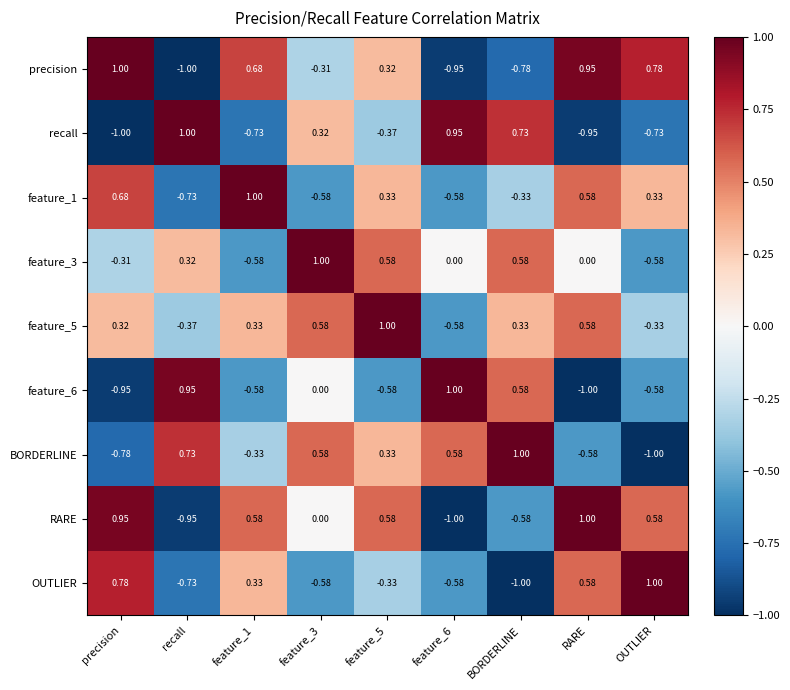

Which category has the highest value in the OUTLIER series?

OUTLIER